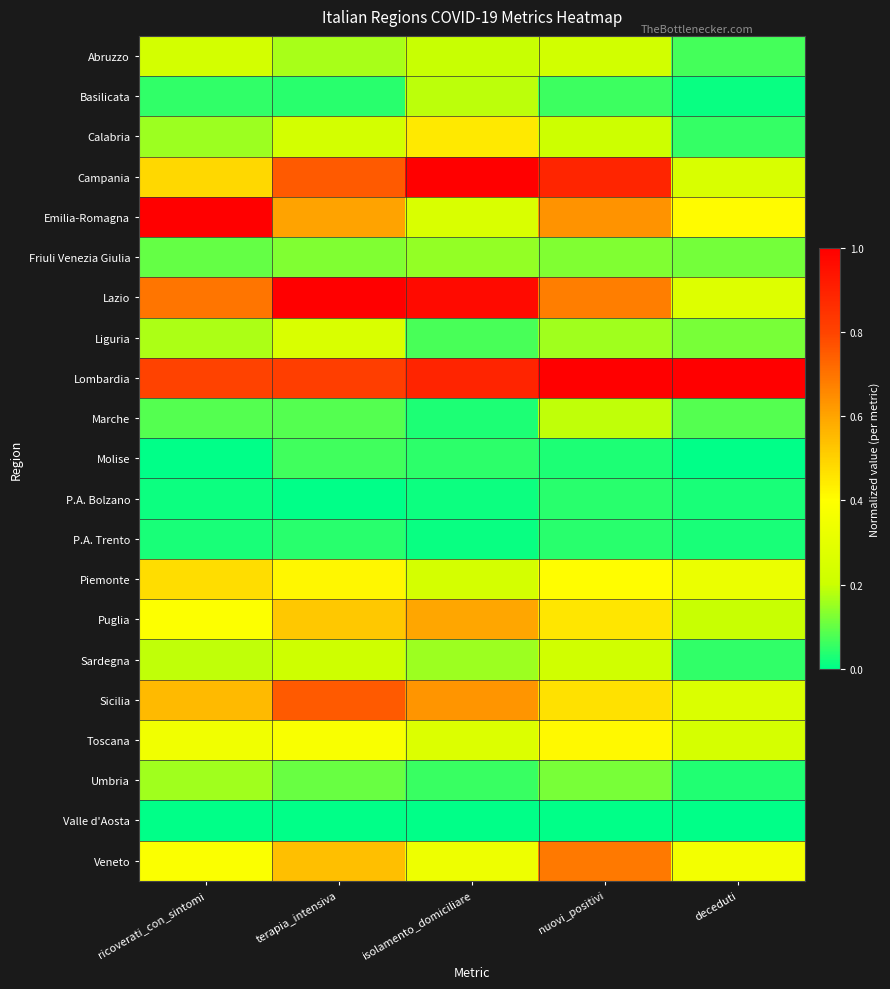

Reading left to right, transcribe all the data shown in this chart.

Abruzzo: ricoverati_con_sintomi=0.2	terapia_intensiva=0.2	isolamento_domiciliare=0.2	nuovi_positivi=0.2	deceduti=0.1
Basilicata: ricoverati_con_sintomi=0.0	terapia_intensiva=0.0	isolamento_domiciliare=0.2	nuovi_positivi=0.1	deceduti=0.0
Calabria: ricoverati_con_sintomi=0.2	terapia_intensiva=0.2	isolamento_domiciliare=0.4	nuovi_positivi=0.2	deceduti=0.1
Campania: ricoverati_con_sintomi=0.5	terapia_intensiva=0.8	isolamento_domiciliare=1.0	nuovi_positivi=0.9	deceduti=0.2
Emilia-Romagna: ricoverati_con_sintomi=1.0	terapia_intensiva=0.6	isolamento_domiciliare=0.3	nuovi_positivi=0.6	deceduti=0.4
Friuli Venezia Giulia: ricoverati_con_sintomi=0.1	terapia_intensiva=0.1	isolamento_domiciliare=0.1	nuovi_positivi=0.1	deceduti=0.1
Lazio: ricoverati_con_sintomi=0.7	terapia_intensiva=1.0	isolamento_domiciliare=1.0	nuovi_positivi=0.7	deceduti=0.3
Liguria: ricoverati_con_sintomi=0.2	terapia_intensiva=0.2	isolamento_domiciliare=0.1	nuovi_positivi=0.2	deceduti=0.1
Lombardia: ricoverati_con_sintomi=0.8	terapia_intensiva=0.8	isolamento_domiciliare=0.9	nuovi_positivi=1.0	deceduti=1.0
Marche: ricoverati_con_sintomi=0.1	terapia_intensiva=0.1	isolamento_domiciliare=0.0	nuovi_positivi=0.2	deceduti=0.1
Molise: ricoverati_con_sintomi=0.0	terapia_intensiva=0.1	isolamento_domiciliare=0.0	nuovi_positivi=0.0	deceduti=0.0
P.A. Bolzano: ricoverati_con_sintomi=0.0	terapia_intensiva=0.0	isolamento_domiciliare=0.0	nuovi_positivi=0.0	deceduti=0.0
P.A. Trento: ricoverati_con_sintomi=0.0	terapia_intensiva=0.0	isolamento_domiciliare=0.0	nuovi_positivi=0.0	deceduti=0.0
Piemonte: ricoverati_con_sintomi=0.5	terapia_intensiva=0.4	isolamento_domiciliare=0.2	nuovi_positivi=0.4	deceduti=0.3
Puglia: ricoverati_con_sintomi=0.4	terapia_intensiva=0.5	isolamento_domiciliare=0.6	nuovi_positivi=0.5	deceduti=0.2
Sardegna: ricoverati_con_sintomi=0.2	terapia_intensiva=0.2	isolamento_domiciliare=0.2	nuovi_positivi=0.2	deceduti=0.0
Sicilia: ricoverati_con_sintomi=0.6	terapia_intensiva=0.8	isolamento_domiciliare=0.6	nuovi_positivi=0.5	deceduti=0.3
Toscana: ricoverati_con_sintomi=0.3	terapia_intensiva=0.4	isolamento_domiciliare=0.3	nuovi_positivi=0.4	deceduti=0.2
Umbria: ricoverati_con_sintomi=0.2	terapia_intensiva=0.1	isolamento_domiciliare=0.1	nuovi_positivi=0.1	deceduti=0.0
Valle d'Aosta: ricoverati_con_sintomi=0.0	terapia_intensiva=0.0	isolamento_domiciliare=0.0	nuovi_positivi=0.0	deceduti=0.0
Veneto: ricoverati_con_sintomi=0.4	terapia_intensiva=0.5	isolamento_domiciliare=0.3	nuovi_positivi=0.7	deceduti=0.4